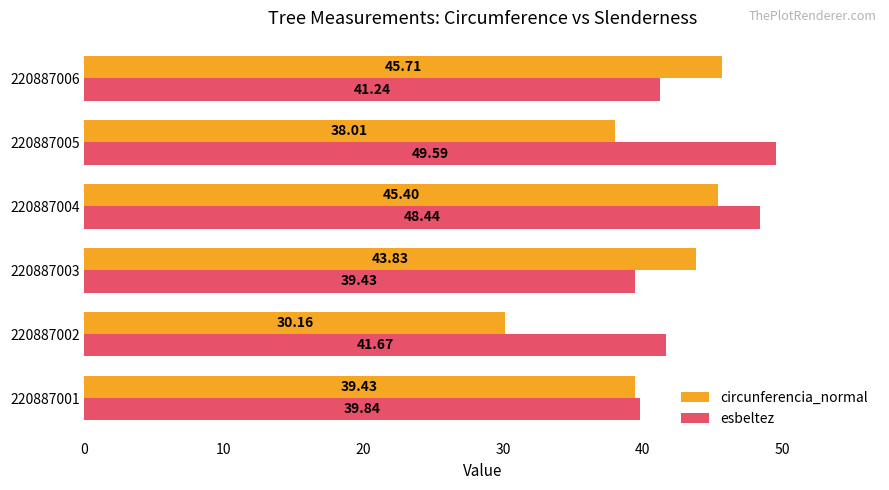

Where is circunferencia_normal nearest to the value 37?

220887005